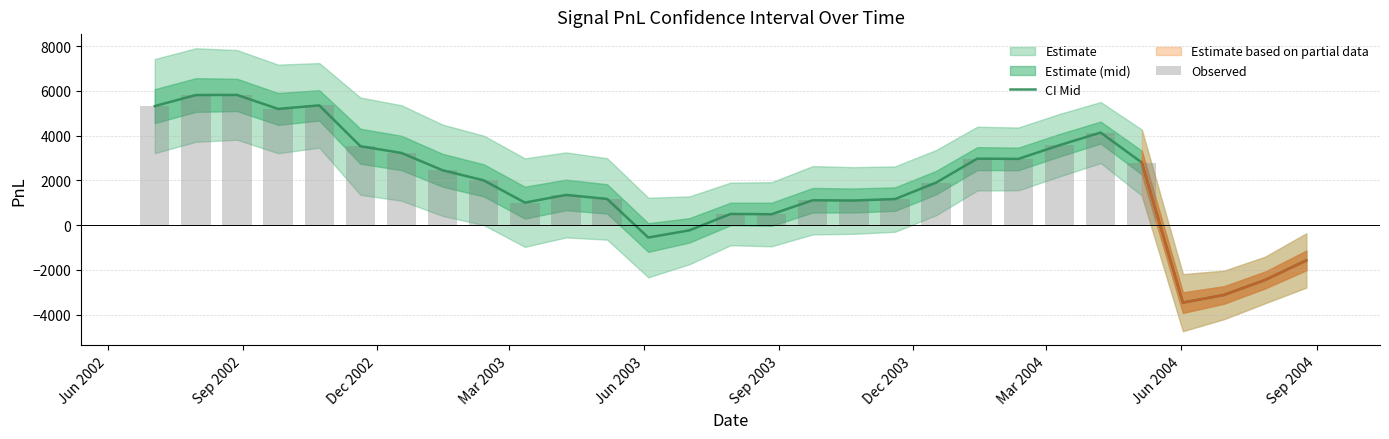

What is the average value of the CI Mid series?

1844.6